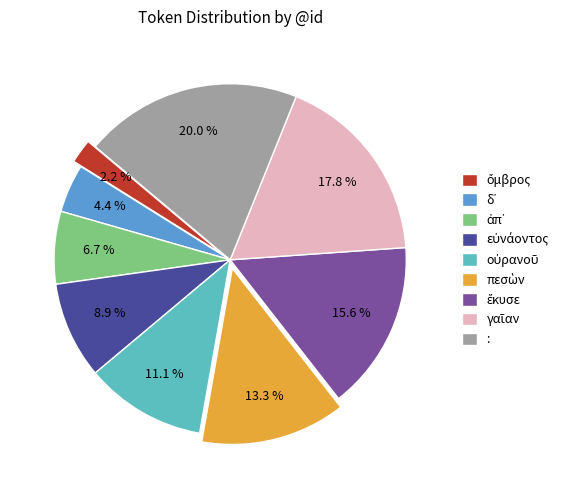

Is there any slice that represents more than half of the pie?

No